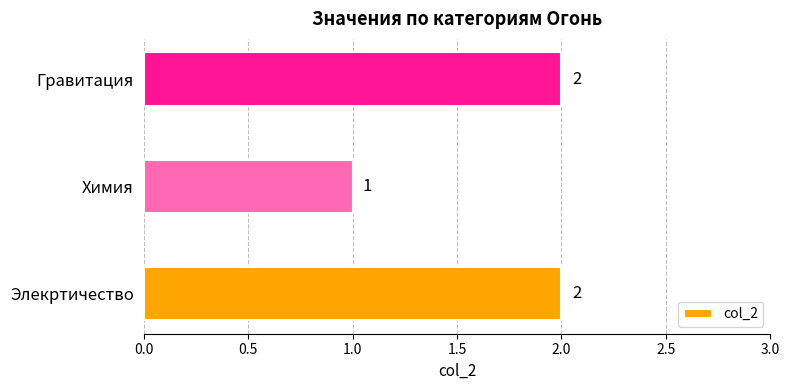

What is the ratio of the value at Элекртичество to the value at Химия?

2.0